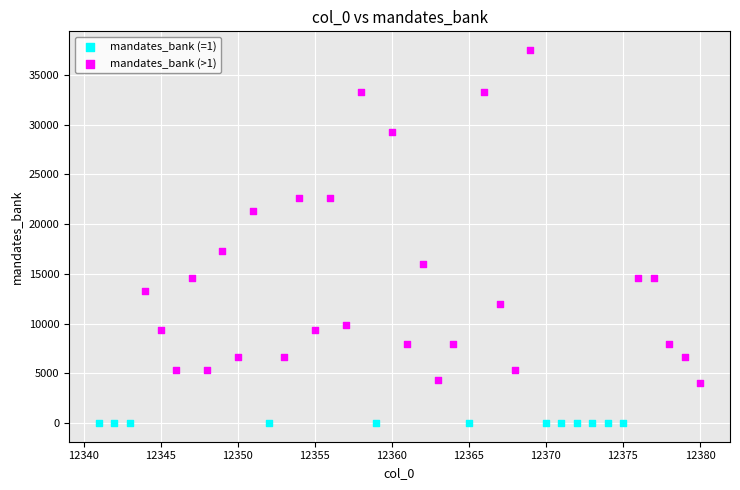

Which series reaches the maximum Y coordinate?

mandates_bank (>1)